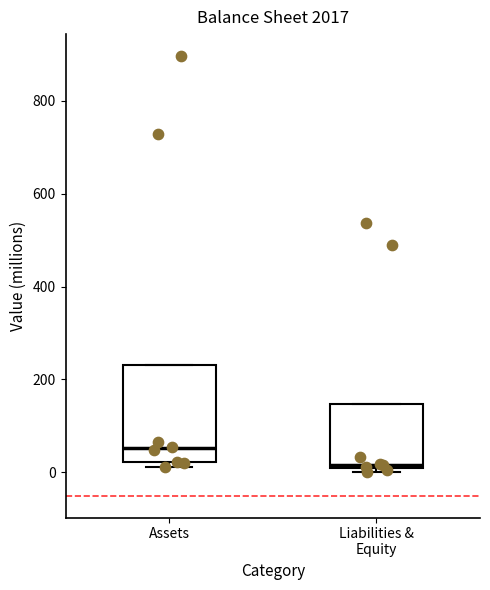

Reading left to right, transcribe this box plot: for each box, give where its median line is, the range the box spans, and where its two whiskers end, as read against the y-axis. The values are not printed on the chart, so give them approximately, as read against the axis.

Assets: median 60, box 20 to 240, whiskers 20 (just below the box's lower edge) to 240
Liabilities & Equity: median 20, box 0 to 140, whiskers 0 (just below the box's lower edge) to 140